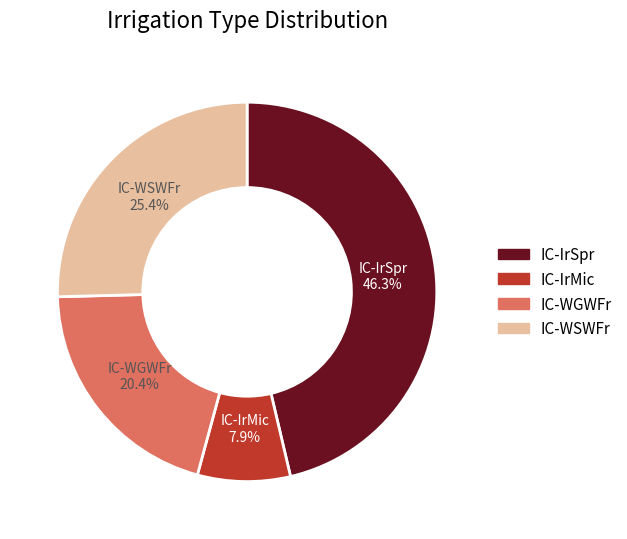

Which slice is the largest?

IC-IrSpr